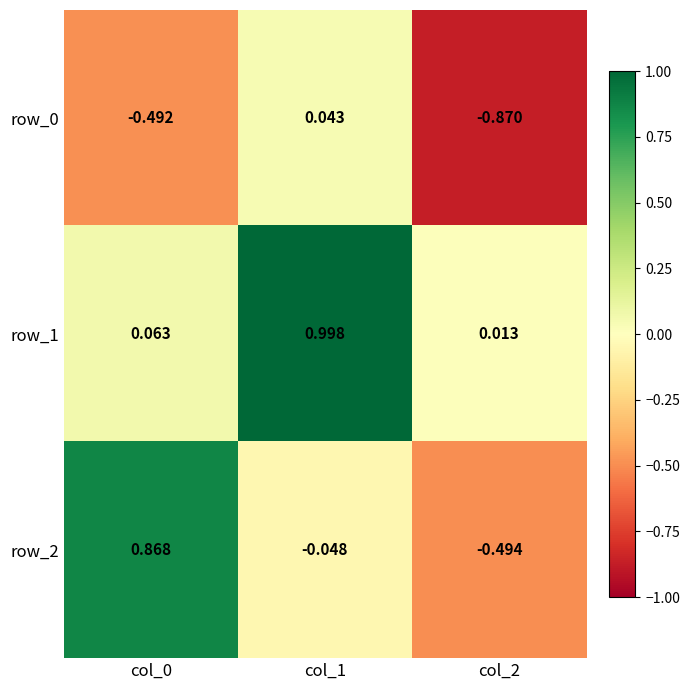

Is the value of row_2 at col_0 greater than the value of row_1 at col_2?

Yes